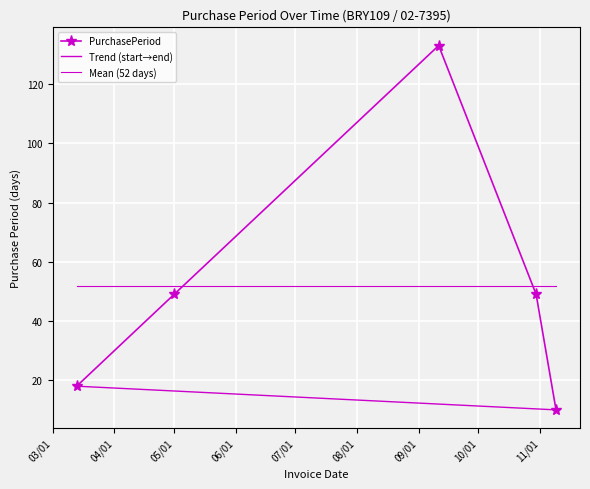

The chart shows a value of 77 at 2017-10-30. True or false?

False